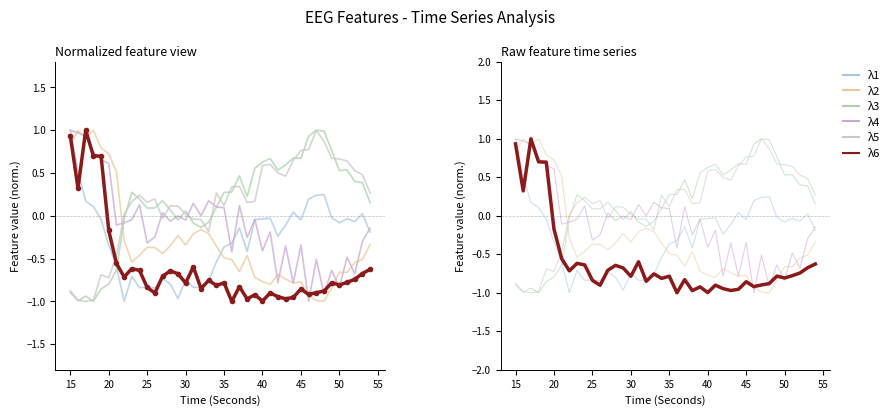

What is the minimum value for λ2?

-1.0